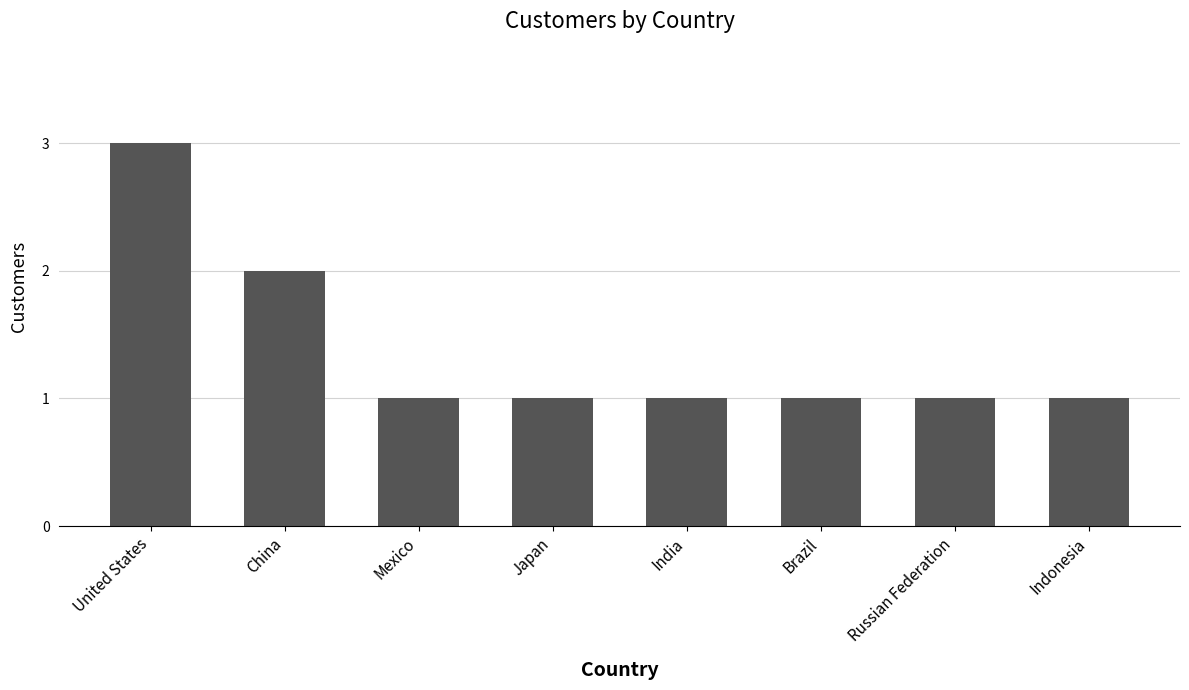

What is the label of the 2nd bar from the left?

China